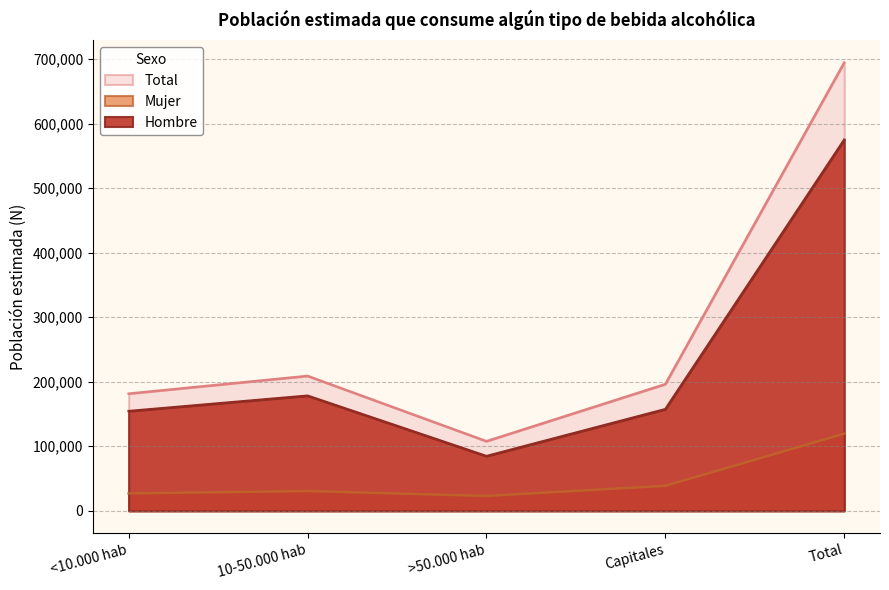

Which category has the lowest value across all series?

>50.000 hab